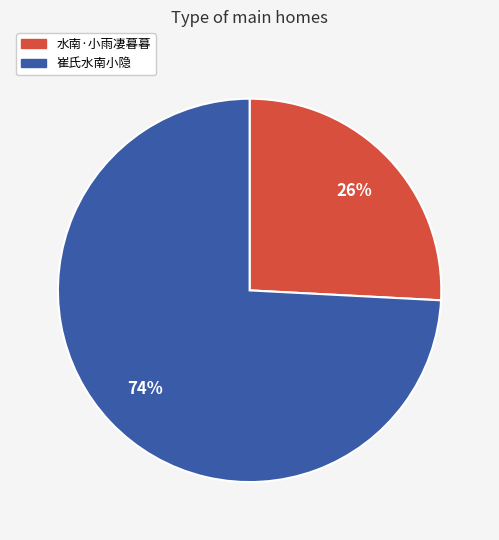

Which has a higher value, 崔氏水南小隐 or 水南·小雨凄暮暮?

崔氏水南小隐